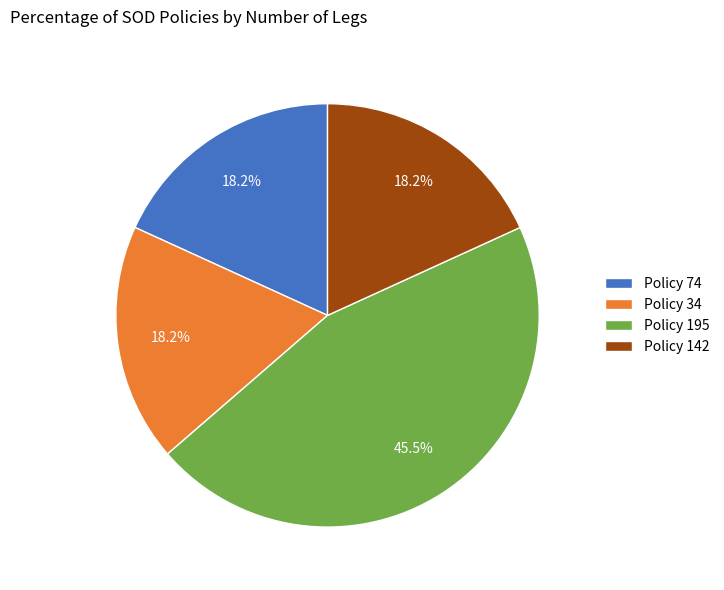

Count the number of slices in the pie.

4